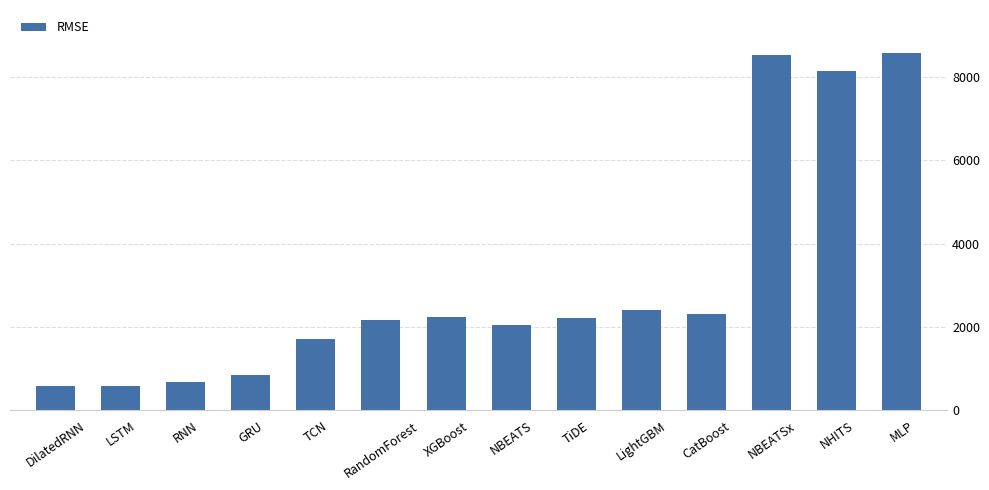

What is the value of the 9th bar from the left?

2212.2